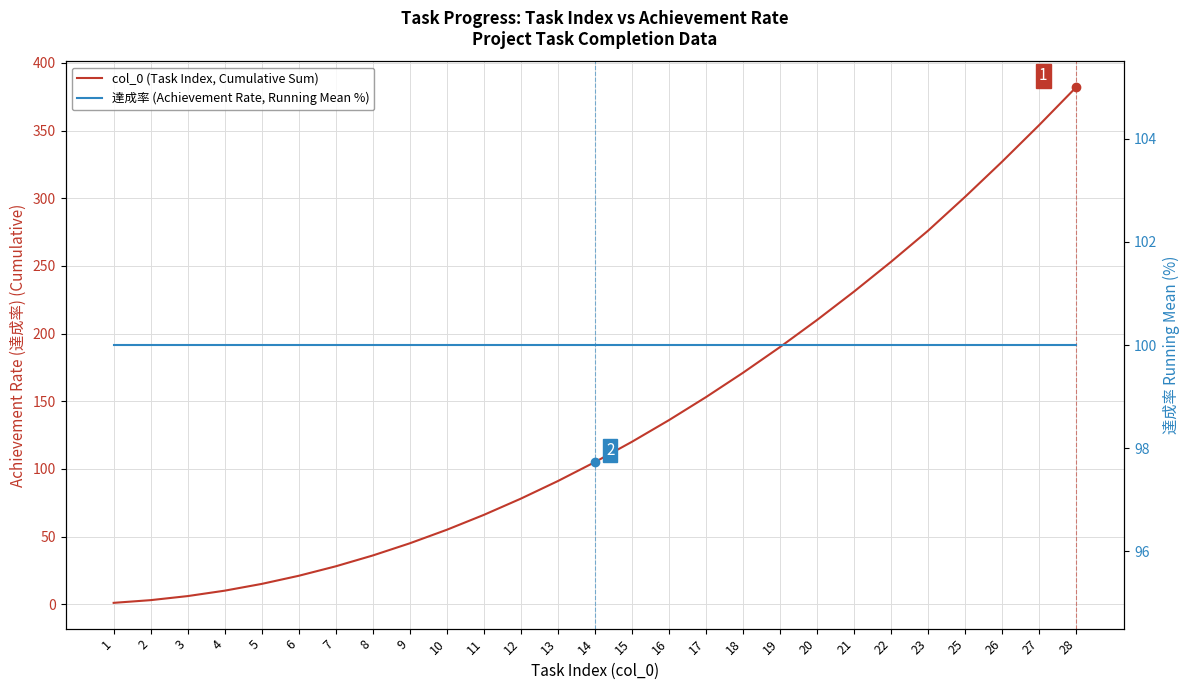

List the labels in order of col_0 (Task Index, Cumulative Sum) value, smallest first.

1, 2, 3, 4, 5, 6, 7, 8, 9, 10, 11, 12, 13, 14, 15, 16, 17, 18, 19, 20, 21, 22, 23, 25, 26, 27, 28